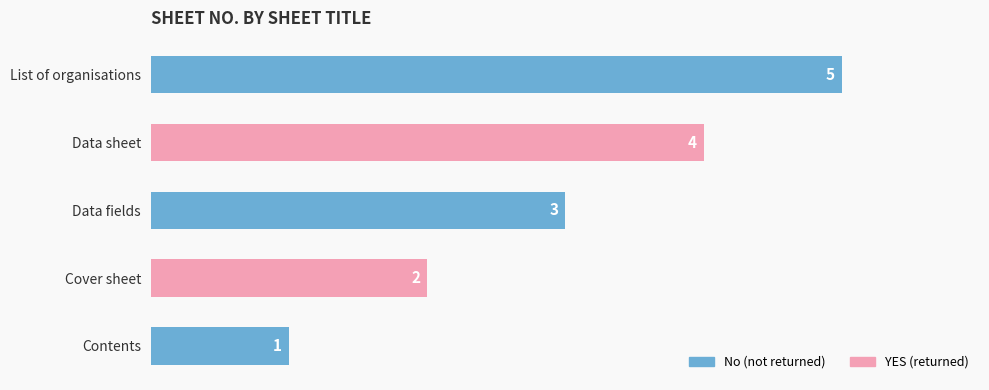

How many bars are there in total?

5